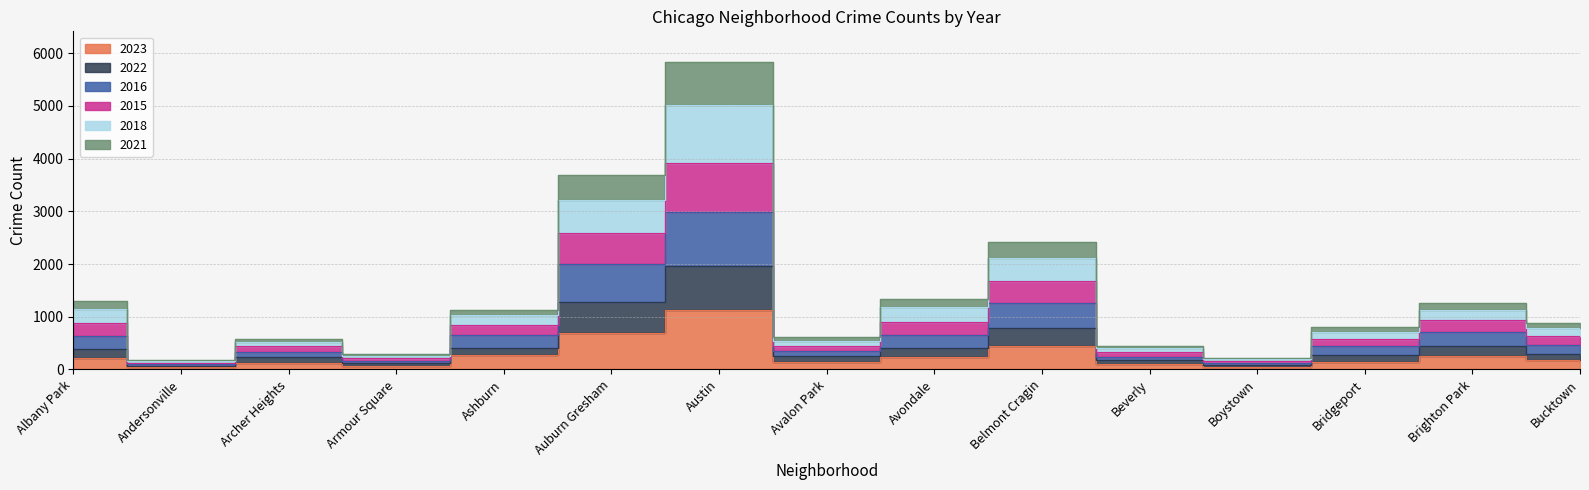

Rank the series at Beverly from lowest to highest value.

2023, 2022, 2021, 2016, 2015, 2018